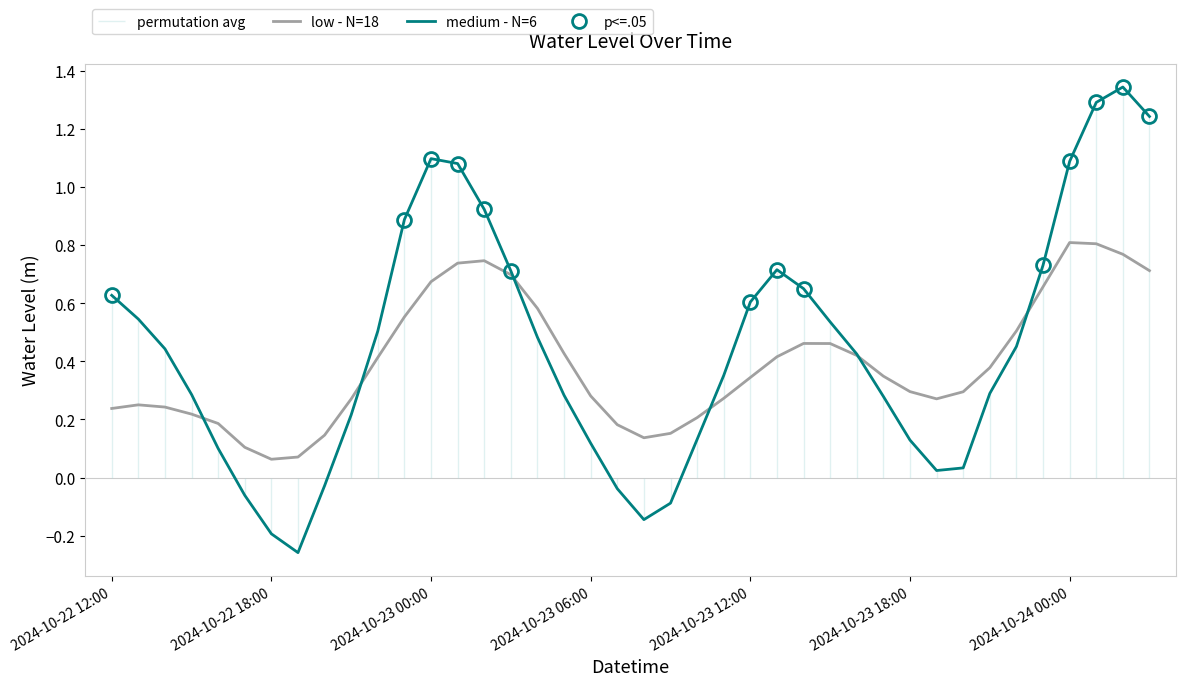

How many data points in medium - N=6 are less than 0?

7